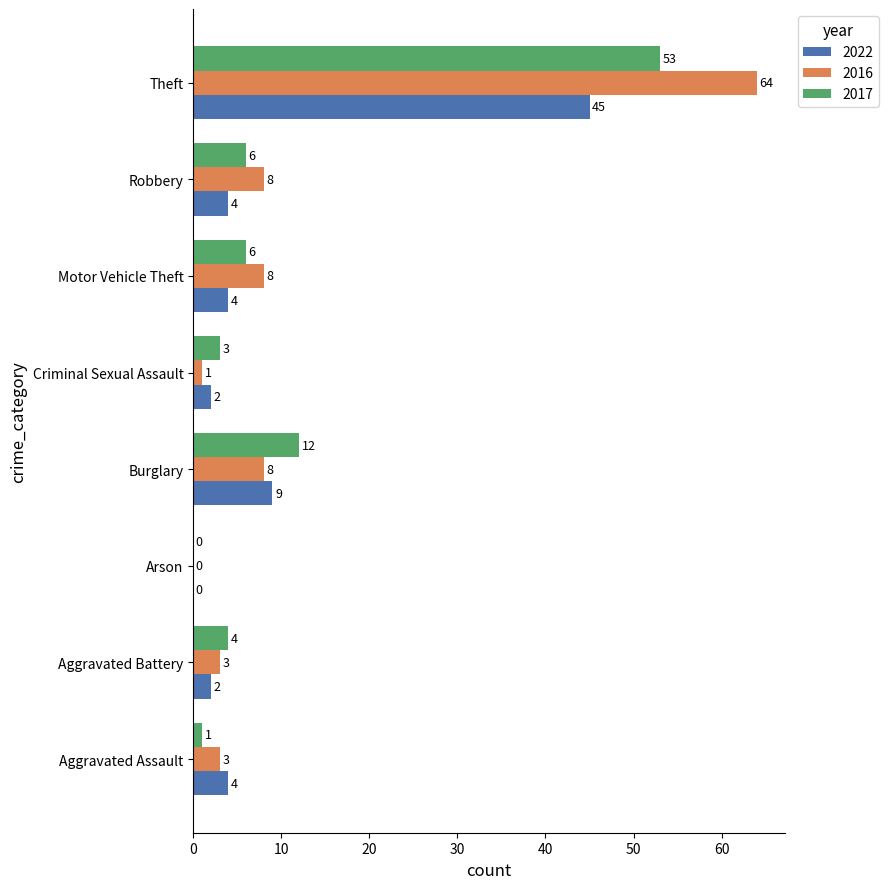

Is the value of 2022 at Aggravated Assault greater than the value of 2016 at Aggravated Assault?

Yes